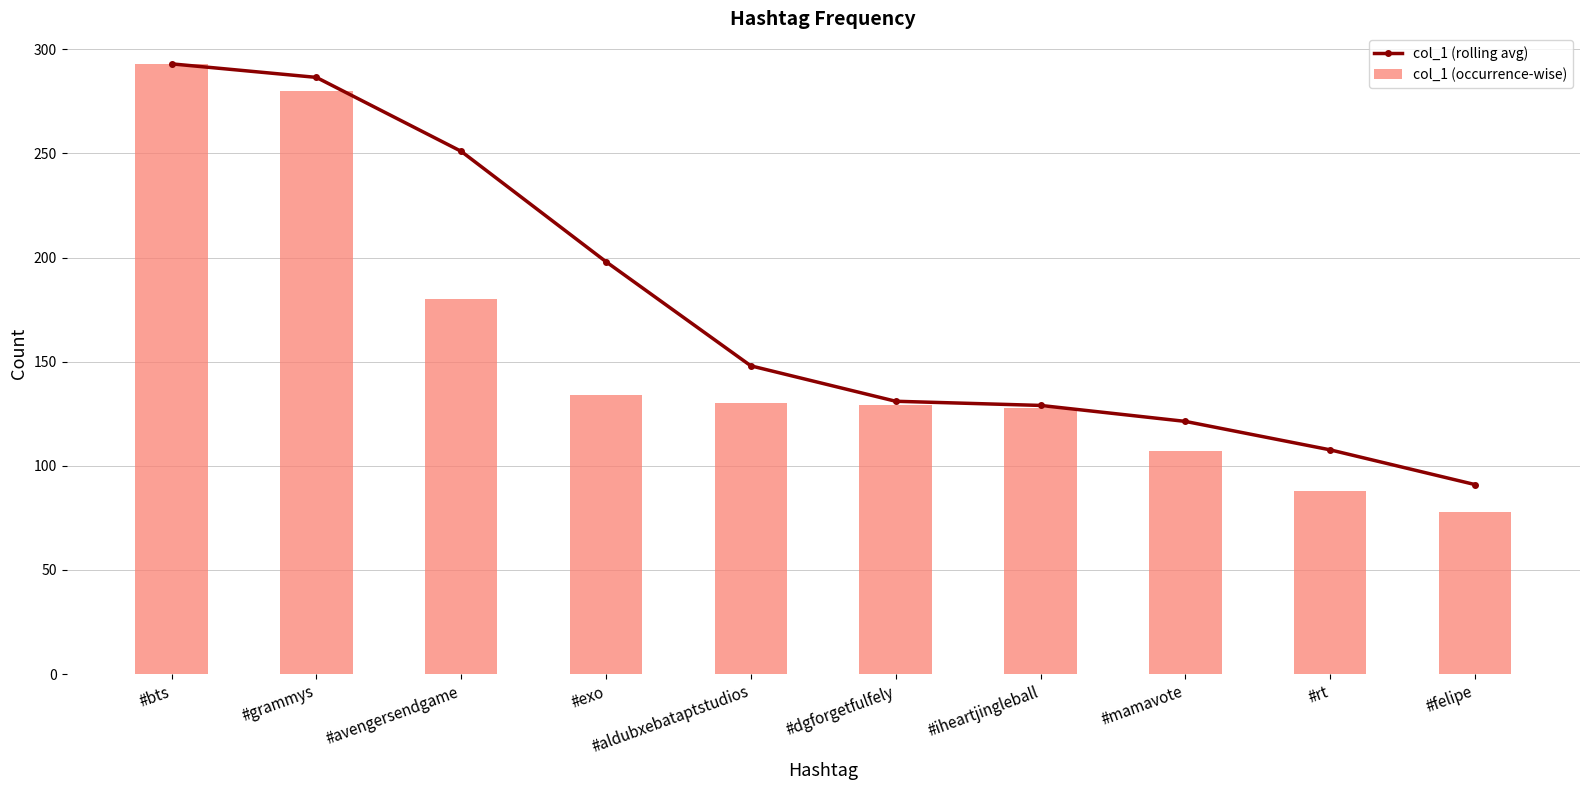

How many groups of bars are there?

10